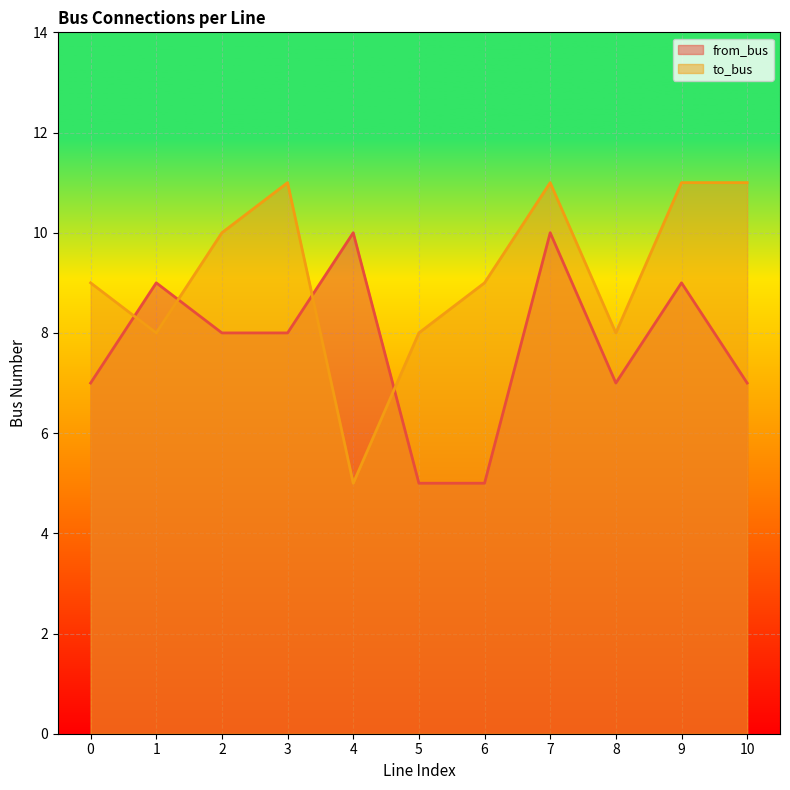

In from_bus, how many points are lower than both neighbors (excluding endpoints)?

1